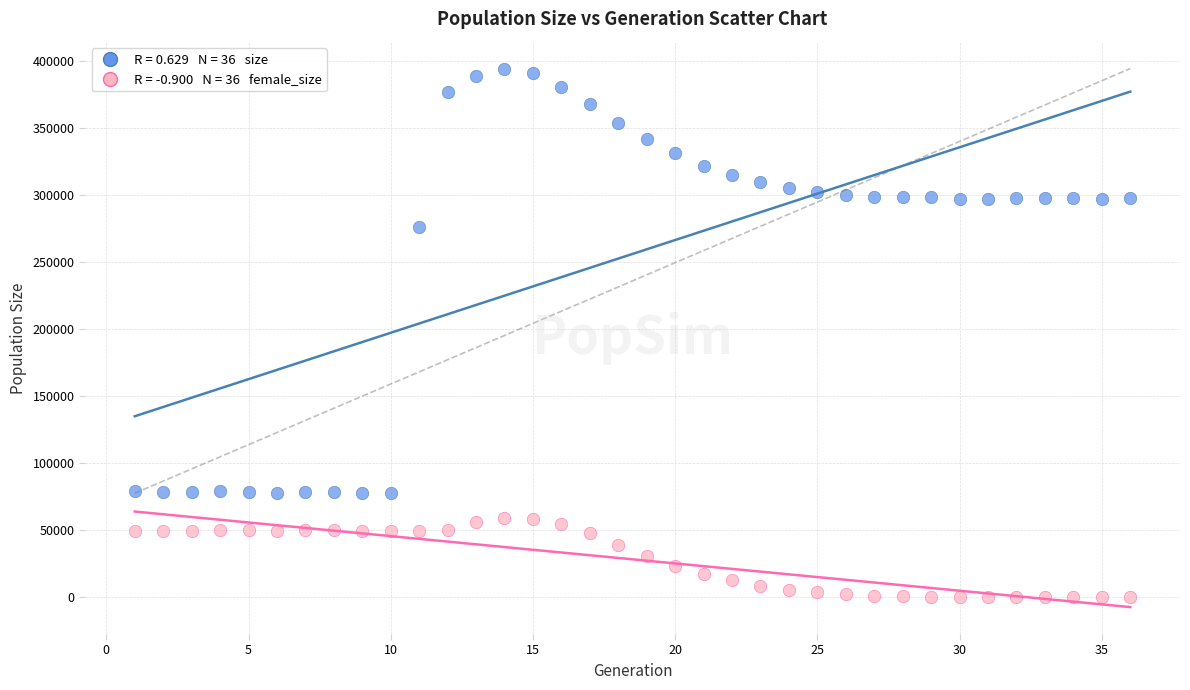

Across all data points, what is the range of Y values (max minus min)?

394628